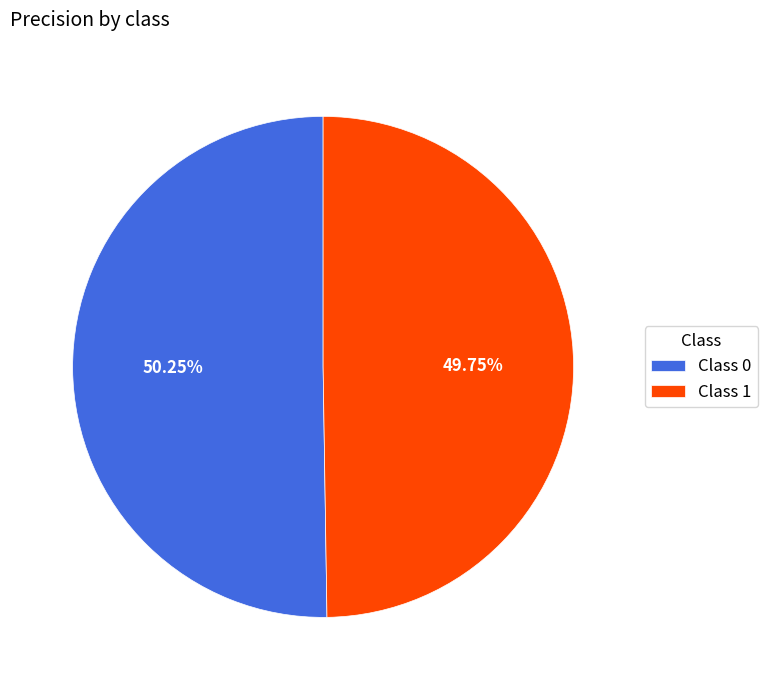

Does any single category account for the majority?

Yes